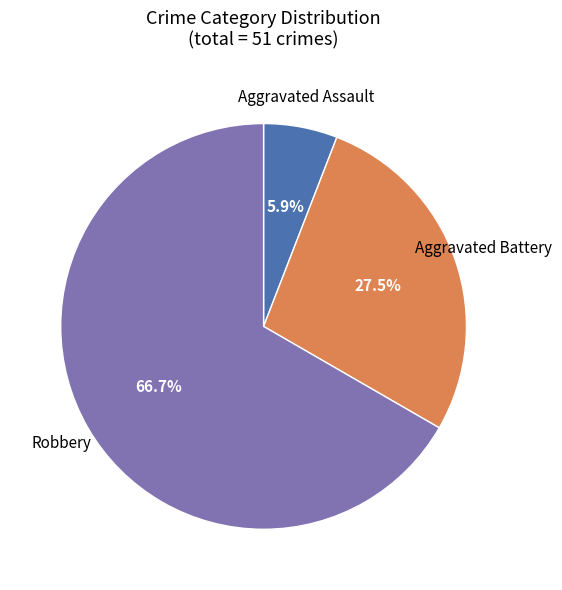

To the nearest percent, what is the average slice percentage?

33%